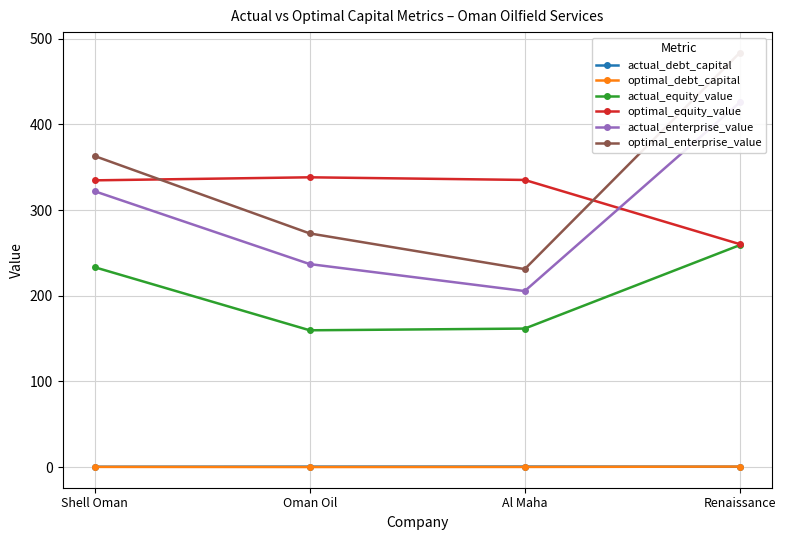

Which has a higher value, Oman Oil or Renaissance?

Oman Oil